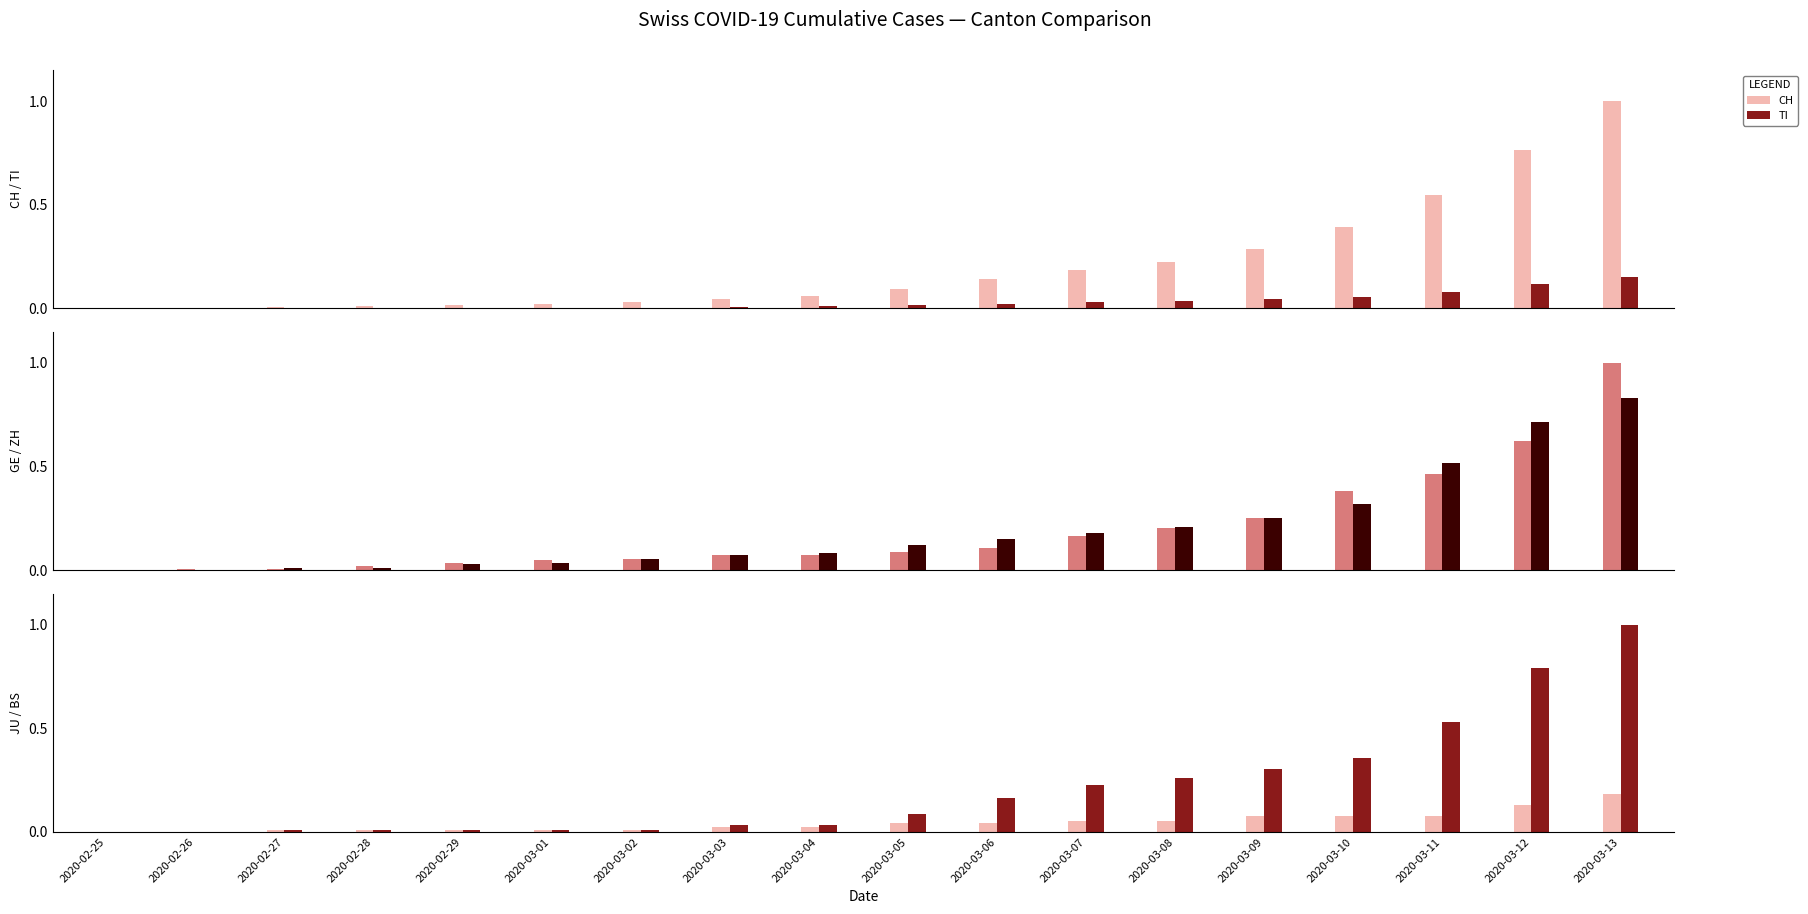

Is it true that GE equals 0.2 at 2020-03-10?

False